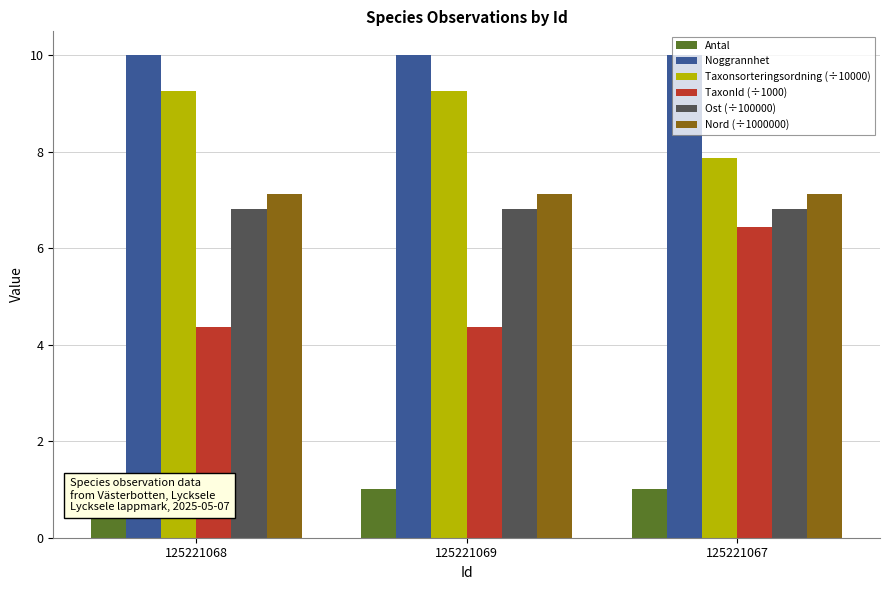

Where is Ost (÷100000) nearest to the value 6?

125221069